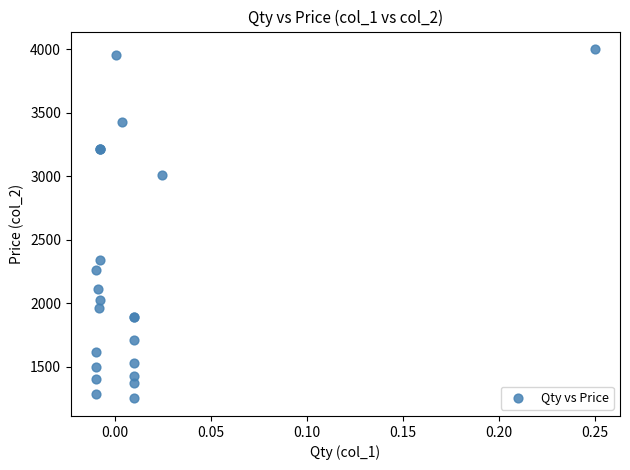

What Y value in the scatter plot is closest to 2625?

2340.0